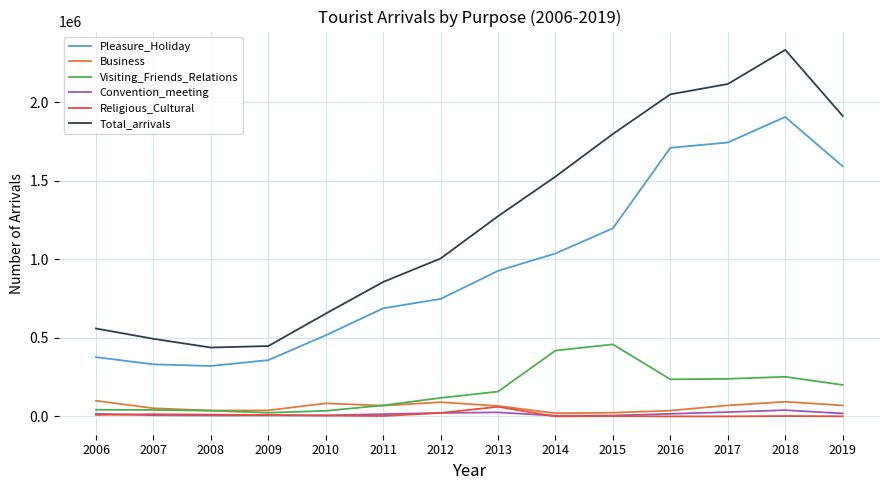

Which series changed the most between 2010 and 2012?

Total_arrivals